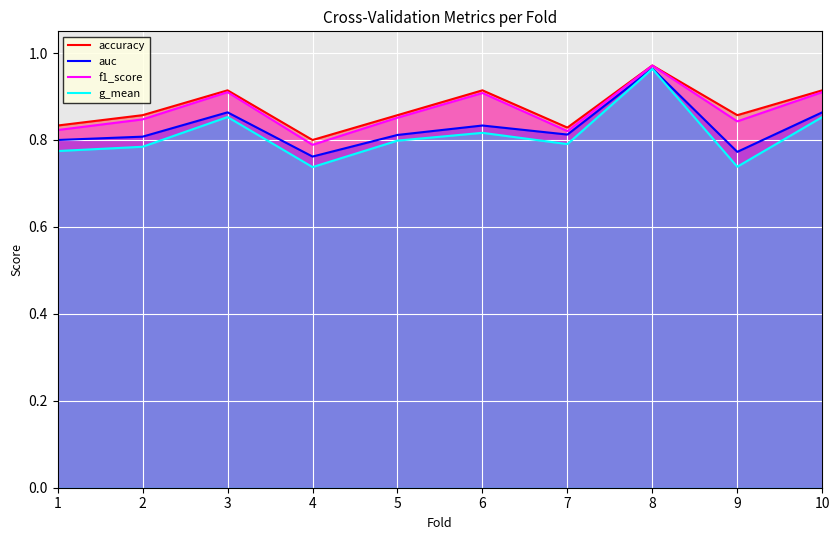

The auc series shows 1.2 at 4. True or false?

False